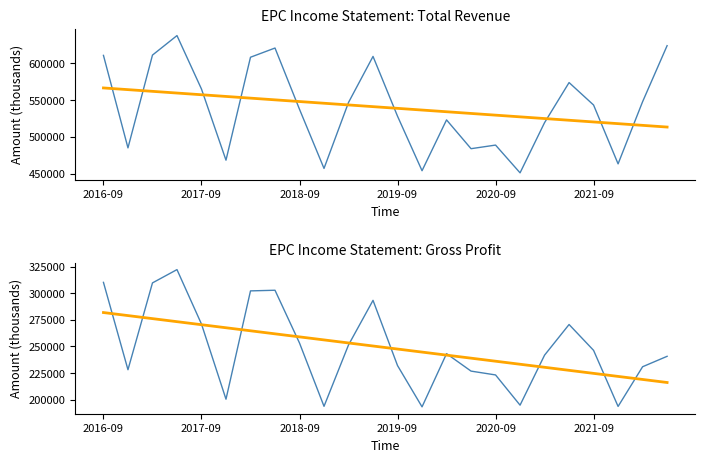

What are all the series names shown in the legend?

Total Revenue, Trend, Gross Profit